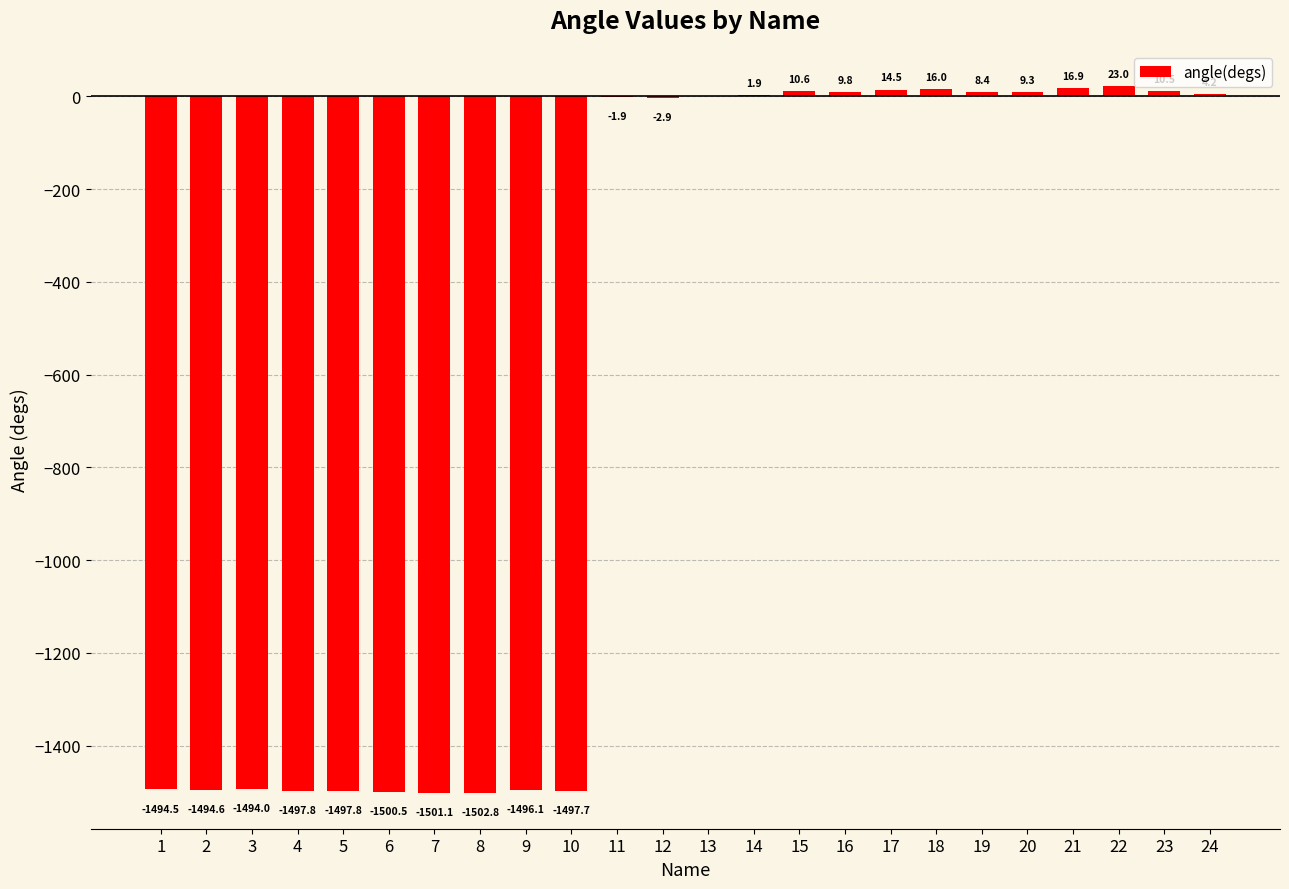

Which has a higher value, 7 or 11?

11